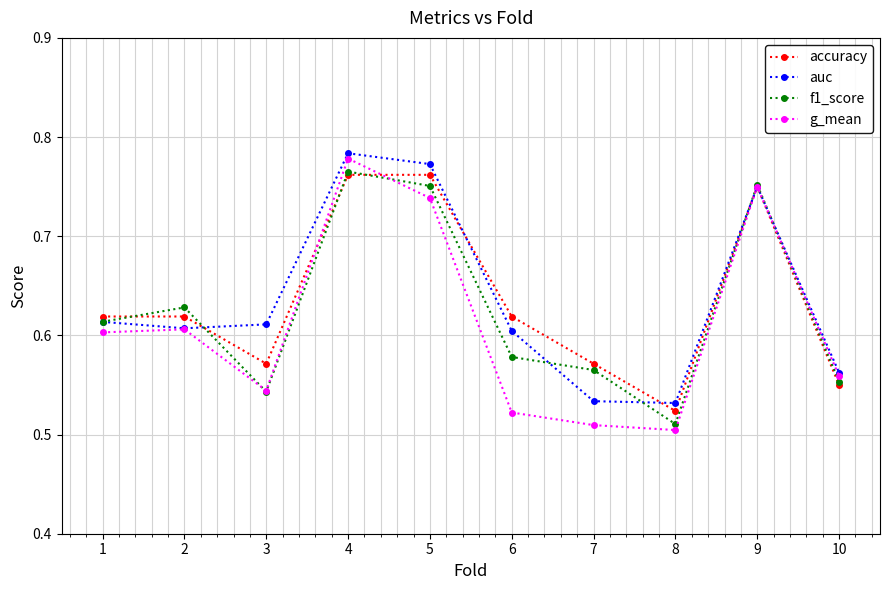

Which label corresponds to the largest value in the chart?

4